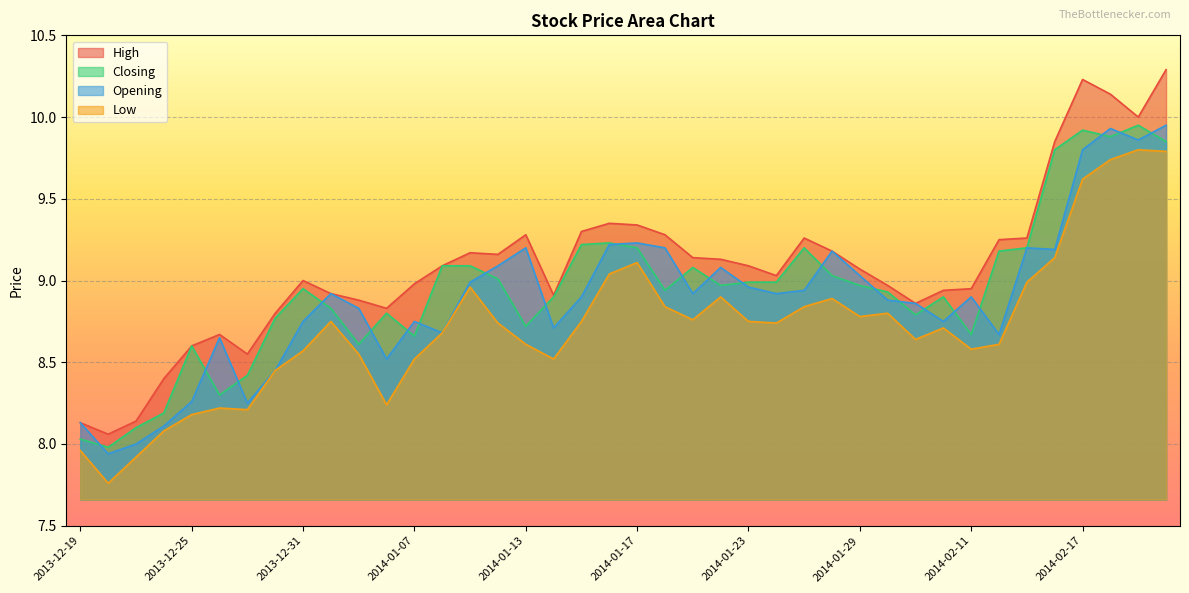

Read the Low value at 2014-01-03.

8.6